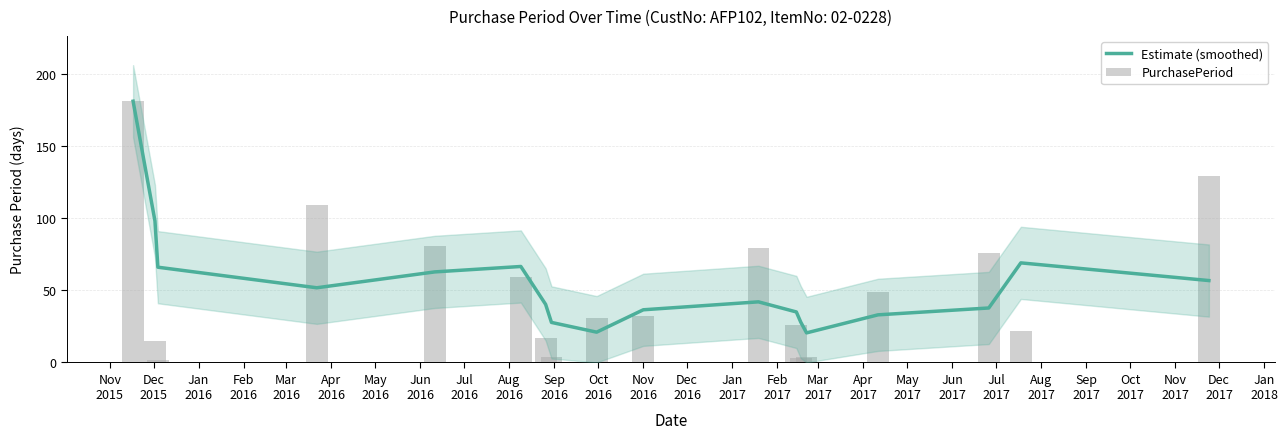

Is it true that PurchasePeriod equals 5.3 at Nov
2016?

False